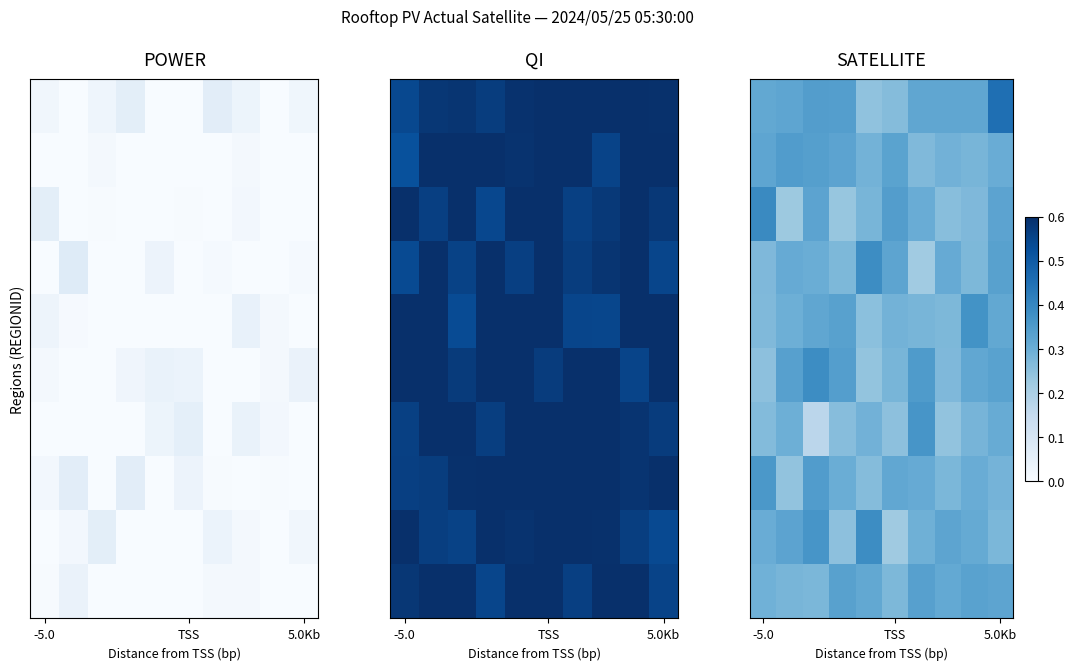

At which category is the sum across all series the highest?

5.0Kb